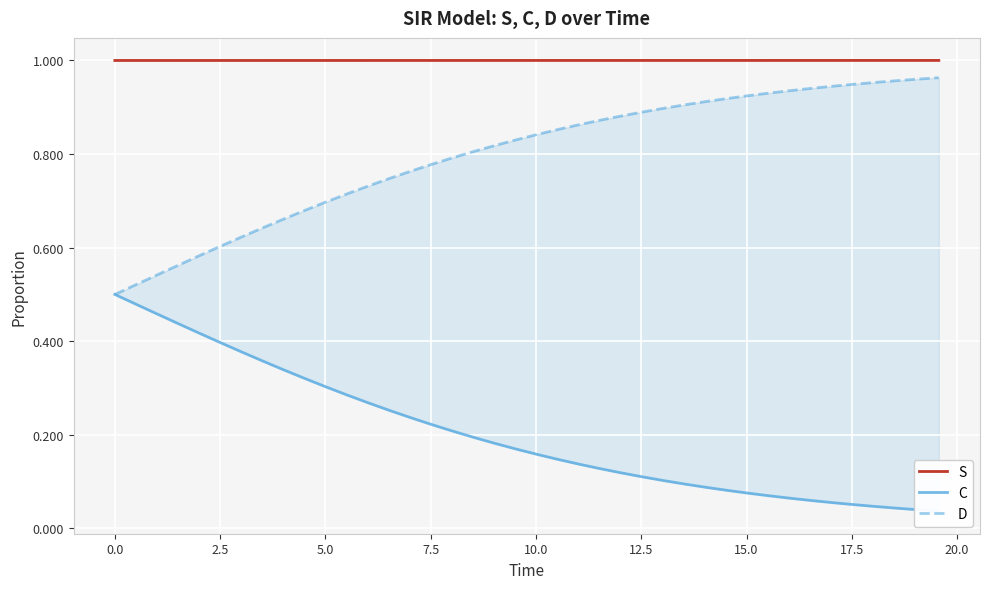

What is the maximum value for S?

1.0